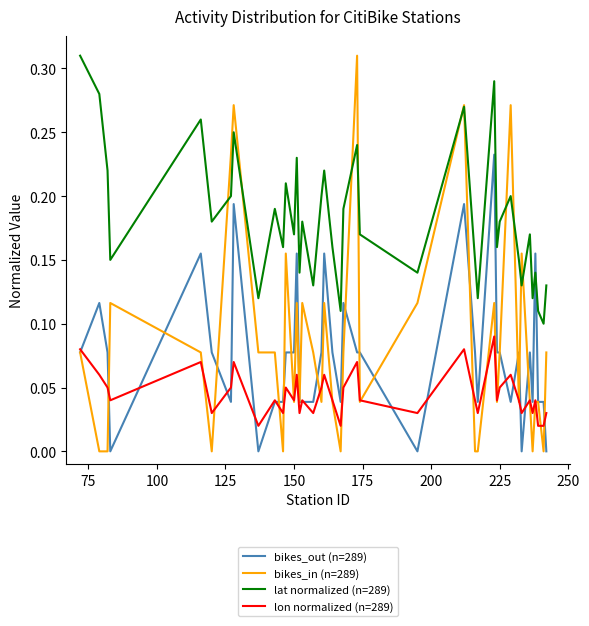

Count the number of data series in this chart.

4